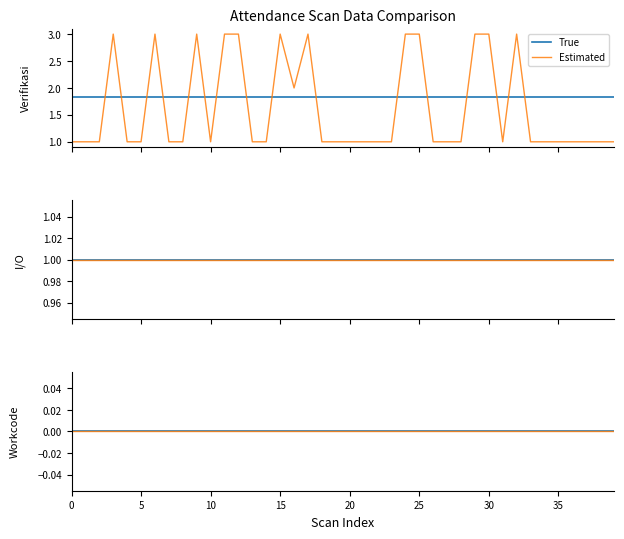

True or false: Verifikasi has a value of 1 at 5.

True